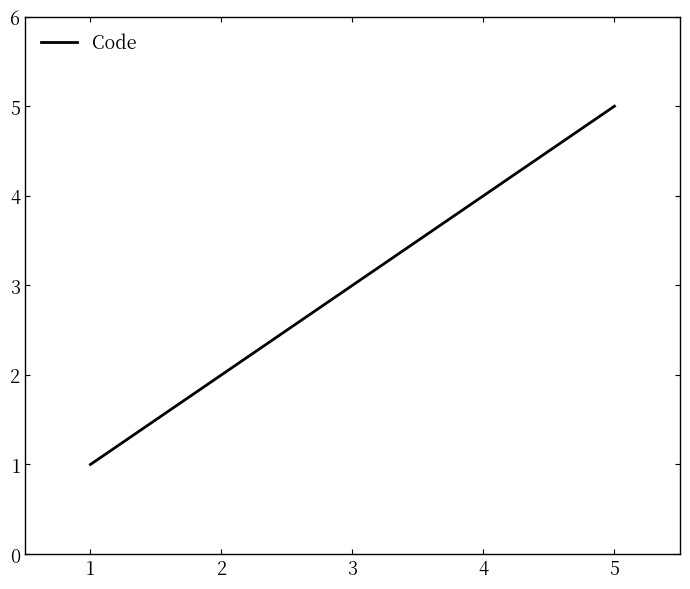

Reading left to right, what are all the values shown in this chart?

1	2	3	4	5